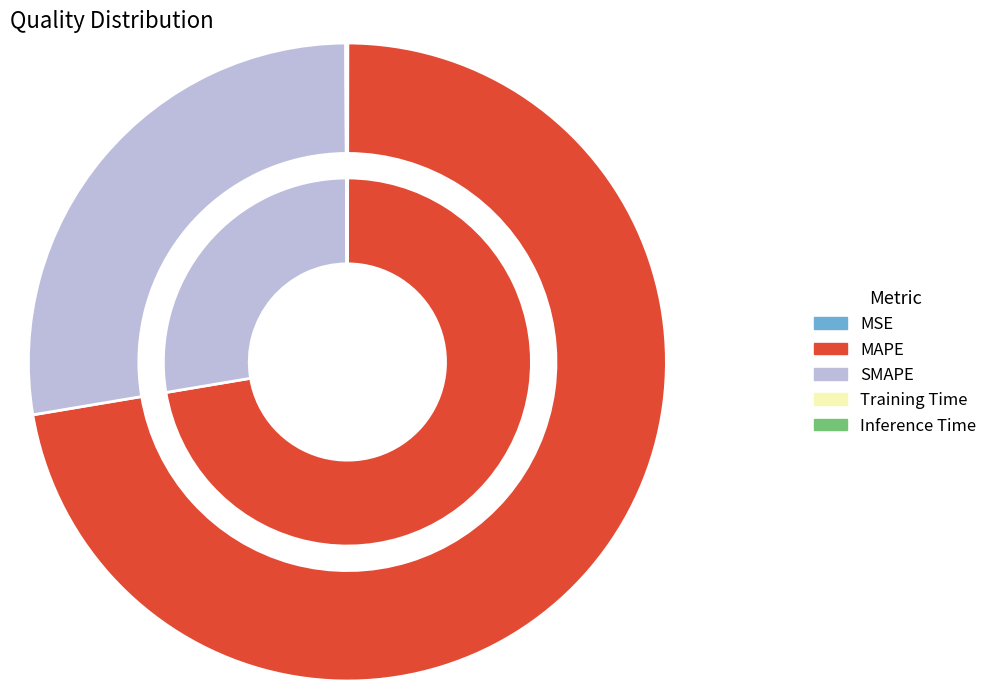

What is the largest slice in the pie chart?

MAPE